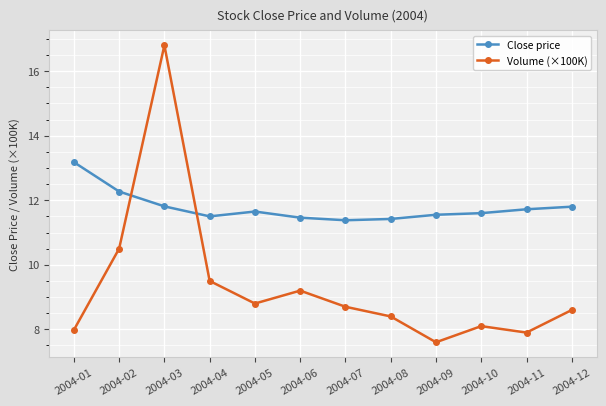

True or false: Close price and Volume (×100K) intersect in this chart.

True